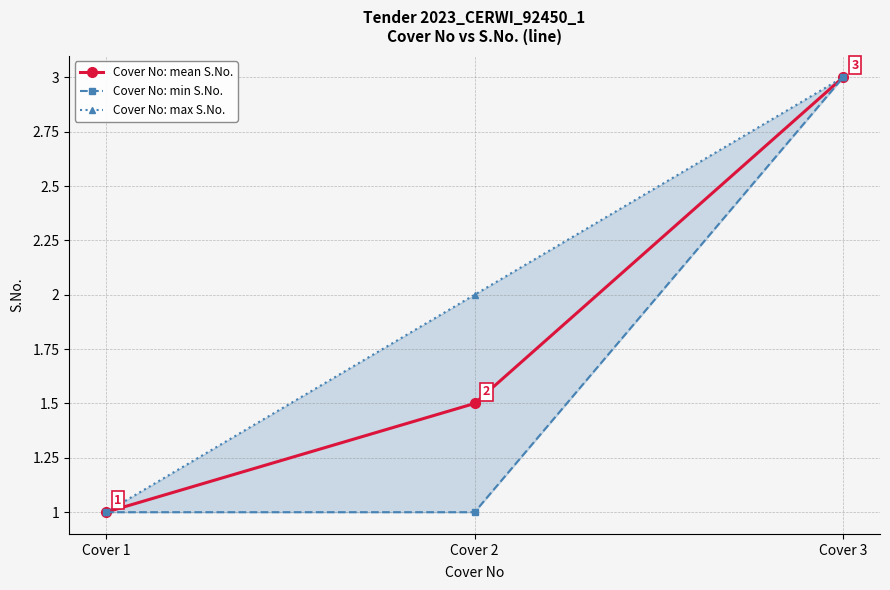

Reading left to right, transcribe all the data shown in this chart.

Cover No: mean S.No.: Cover 1=1.0	Cover 2=1.5	Cover 3=3.0
Cover No: min S.No.: Cover 1=1.0	Cover 2=1.0	Cover 3=3.0
Cover No: max S.No.: Cover 1=1.0	Cover 2=2.0	Cover 3=3.0